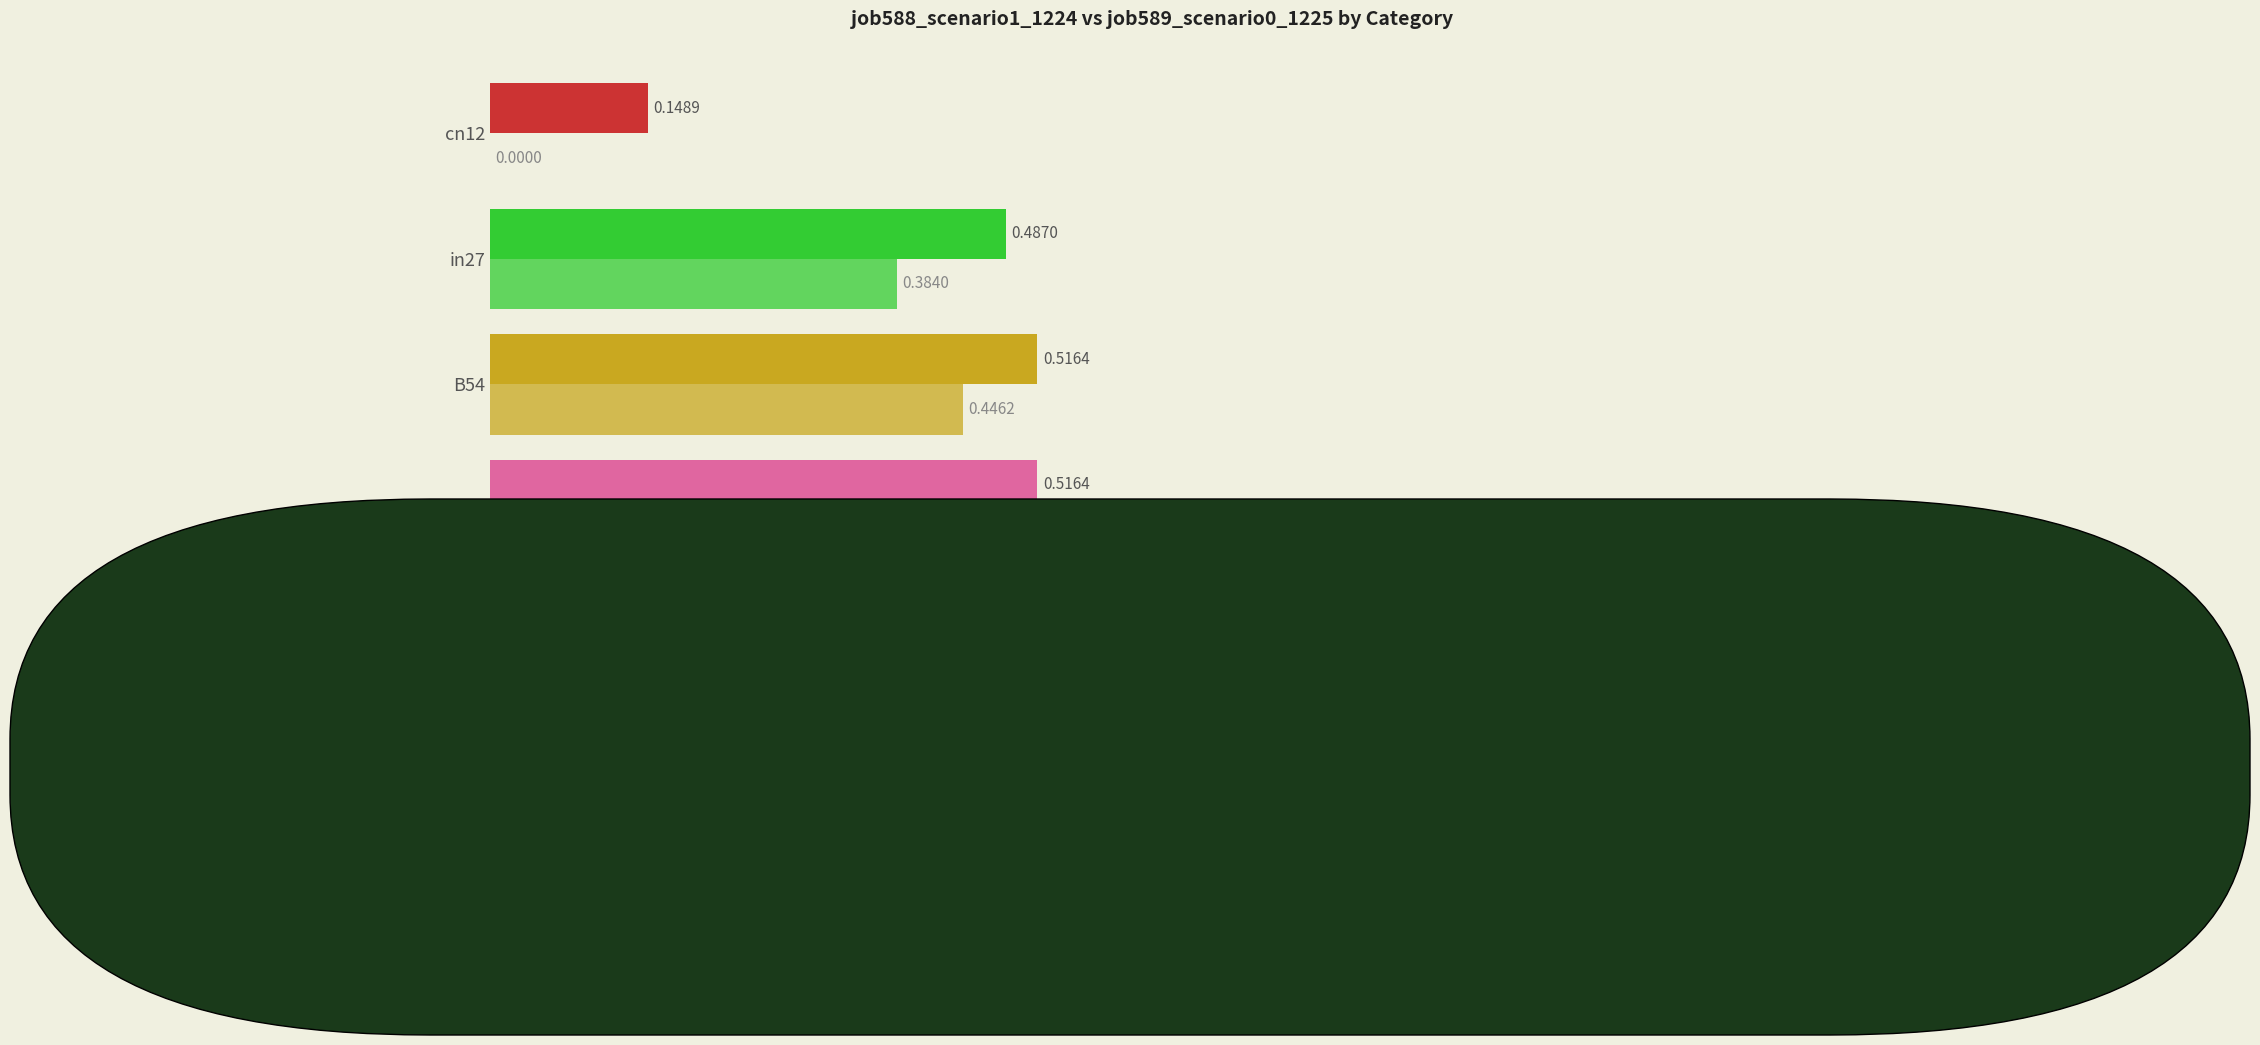

Reading left to right, what are all the values shown in this chart?

job588_scenario1_1224: 1.0	0.5	0.5	0.5	0.1
job589_scenario0_1225: 0.8	0.5	0.4	0.4	0.0